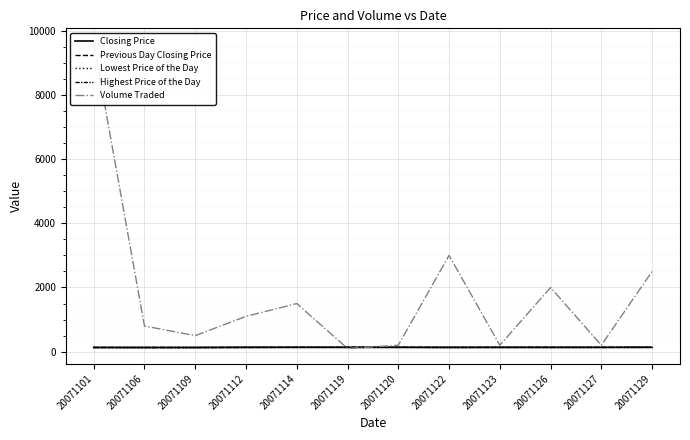

What is the maximum value for Volume Traded?

9600